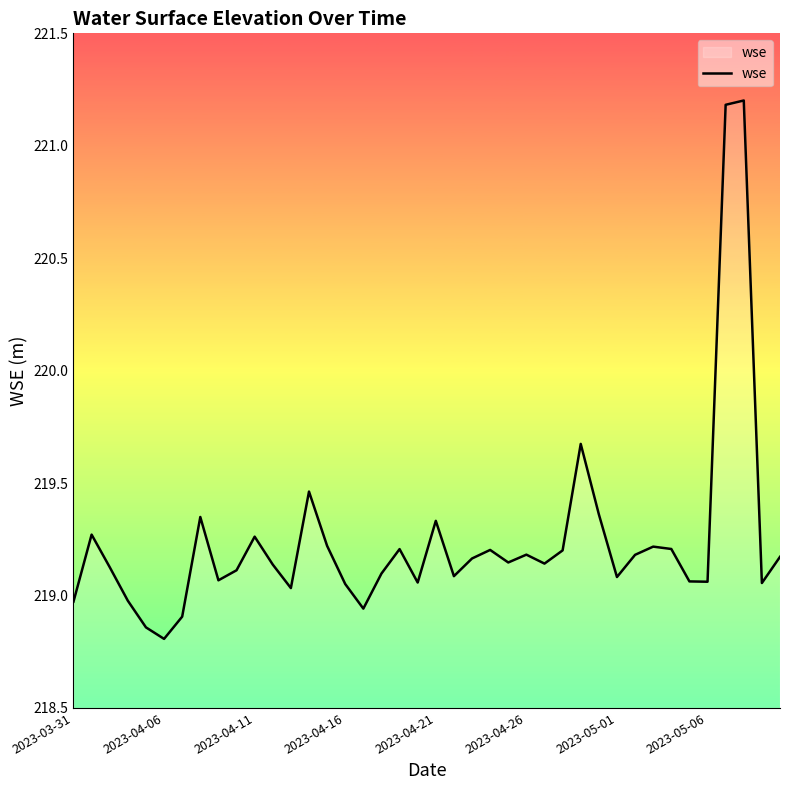

What is the greatest value displayed?

221.2